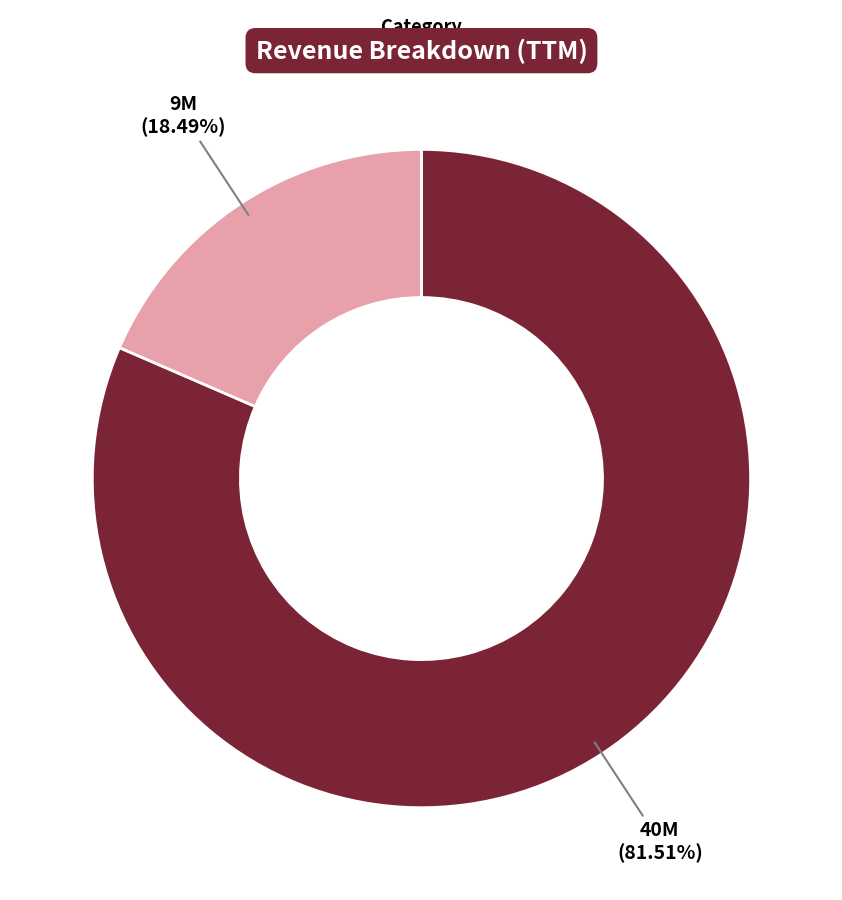

To the nearest percent, what portion does Gross Profit represent?

18%